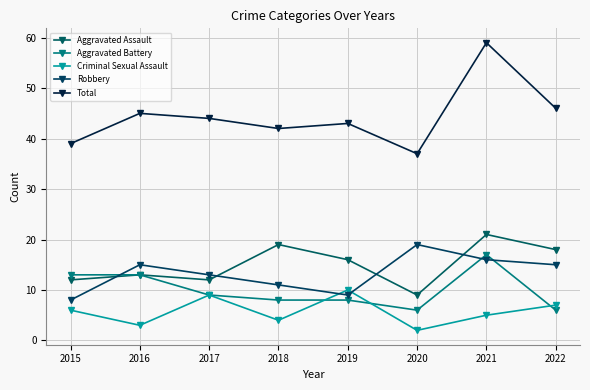

At which label does Total reach its peak?

2021